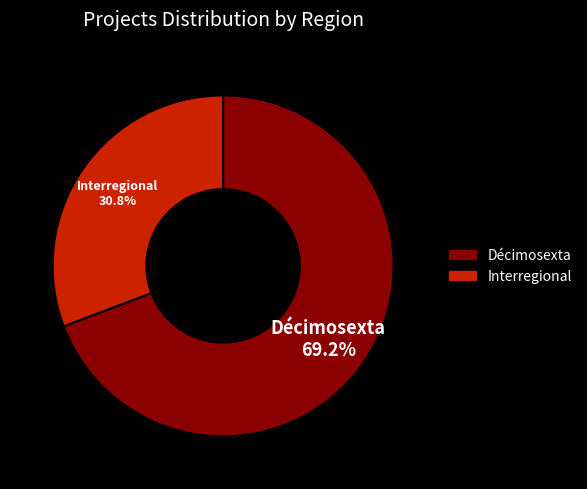

True or false: Décimosexta accounts for 80% of the total.

False